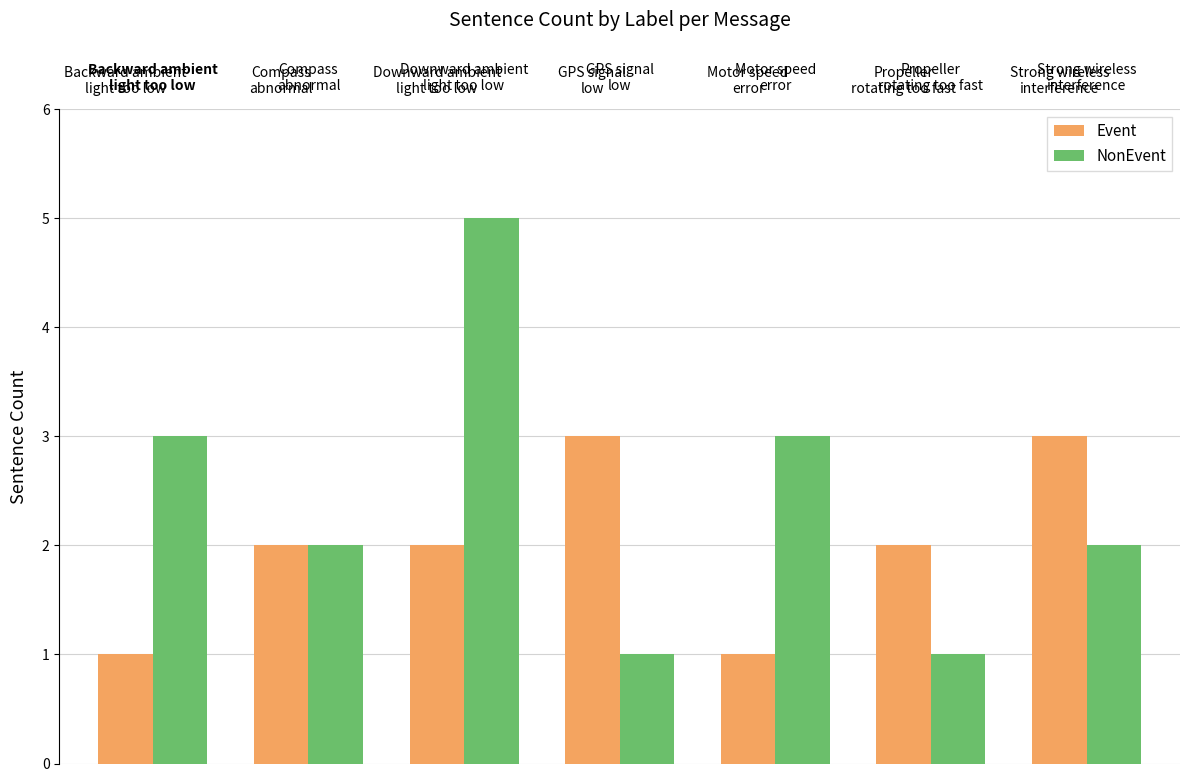

What is the maximum value for Event?

3